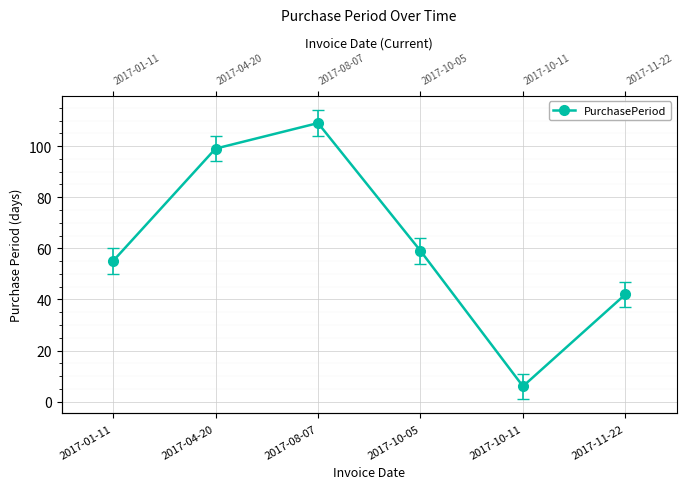

Rank the categories by value from lowest to highest.

2017-10-11, 2017-11-22, 2017-01-11, 2017-10-05, 2017-04-20, 2017-08-07